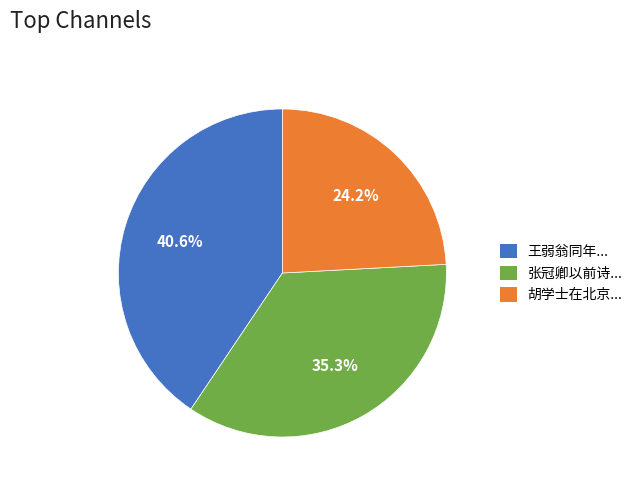

Combined, what portion of the pie is 王弱翁同年... and 胡学士在北京...?

64.7%